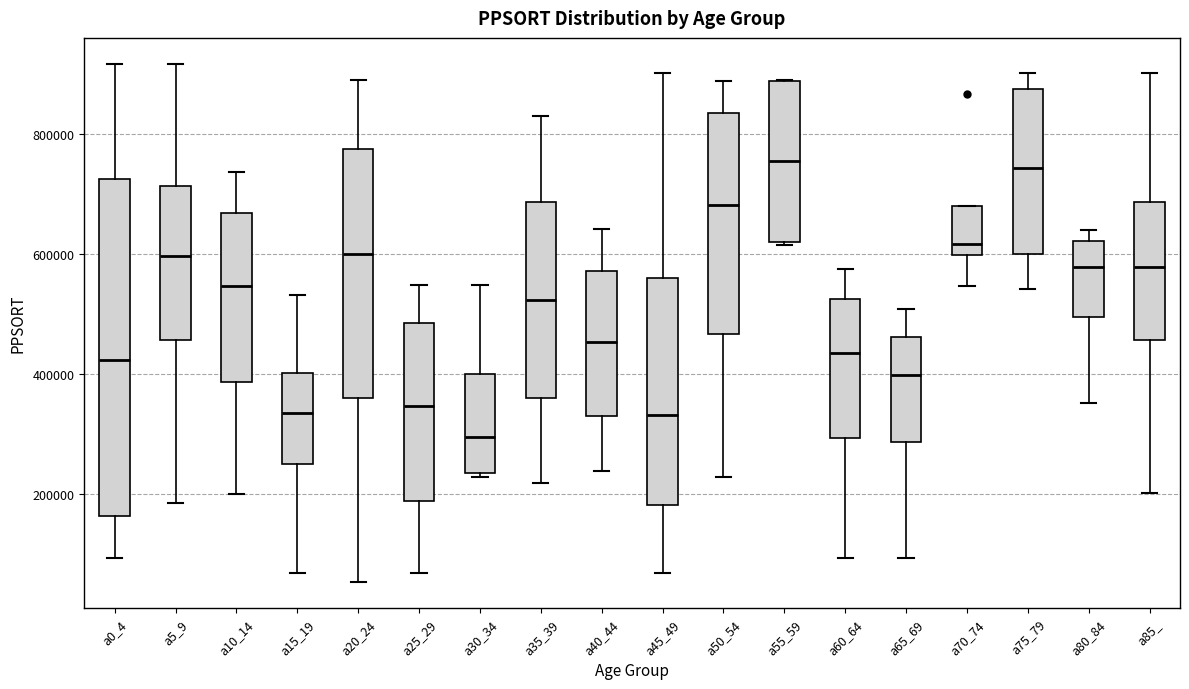

Reading left to right, transcribe this box plot: for each box, give where its median line is, the range the box spans, and where its two whiskers end, as read against the y-axis. The values are not printed on the chart, so give them approximately, as read against the axis.

a0_4: median 420000, box 160000 to 720000, whiskers 100000 to 920000
a5_9: median 600000, box 460000 to 720000, whiskers 180000 to 920000
a10_14: median 540000, box 380000 to 660000, whiskers 200000 to 740000
a15_19: median 340000, box 260000 to 400000, whiskers 60000 to 540000
a20_24: median 600000, box 360000 to 780000, whiskers 60000 to 900000
a25_29: median 340000, box 180000 to 480000, whiskers 60000 to 540000
a30_34: median 300000, box 240000 to 400000, whiskers 220000 to 540000
a35_39: median 520000, box 360000 to 680000, whiskers 220000 to 840000
a40_44: median 460000, box 320000 to 580000, whiskers 240000 to 640000
a45_49: median 340000, box 180000 to 560000, whiskers 60000 to 900000
a50_54: median 680000, box 460000 to 840000, whiskers 220000 to 880000
a55_59: median 760000, box 620000 to 880000, whiskers 620000 to 900000
a60_64: median 440000, box 300000 to 520000, whiskers 100000 to 580000
a65_69: median 400000, box 280000 to 460000, whiskers 100000 to 500000
a70_74: median 620000, box 600000 to 680000, whiskers 540000 to 680000
a75_79: median 740000, box 600000 to 880000, whiskers 540000 to 900000
a80_84: median 580000, box 500000 to 620000, whiskers 360000 to 640000
a85_: median 580000, box 460000 to 680000, whiskers 200000 to 900000